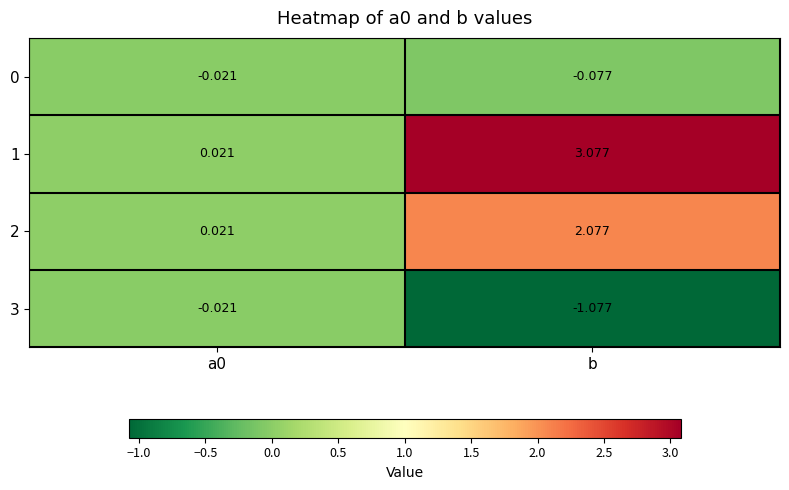

At which category is the sum across all series the highest?

b